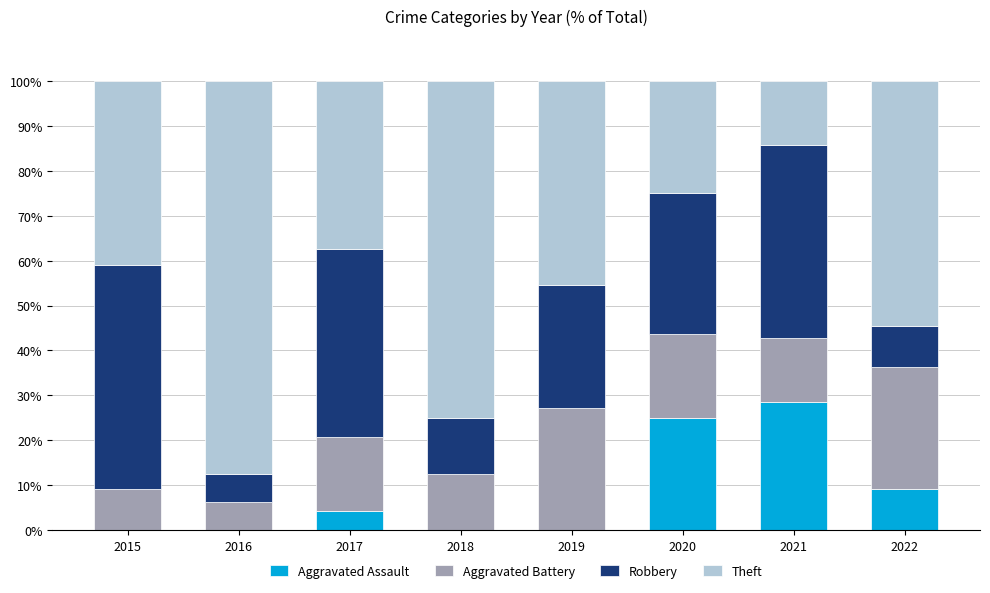

Does the chart contain stacked bars?

Yes